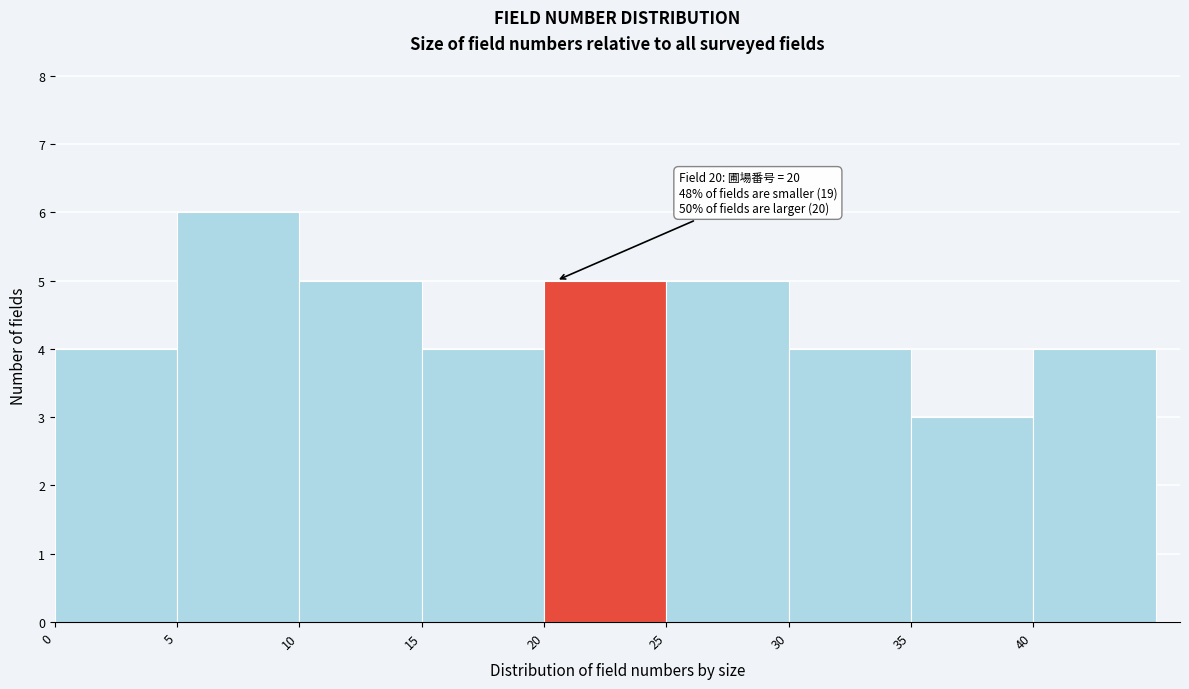

Over which range of the x-axis is the bar tallest?

5 to 10